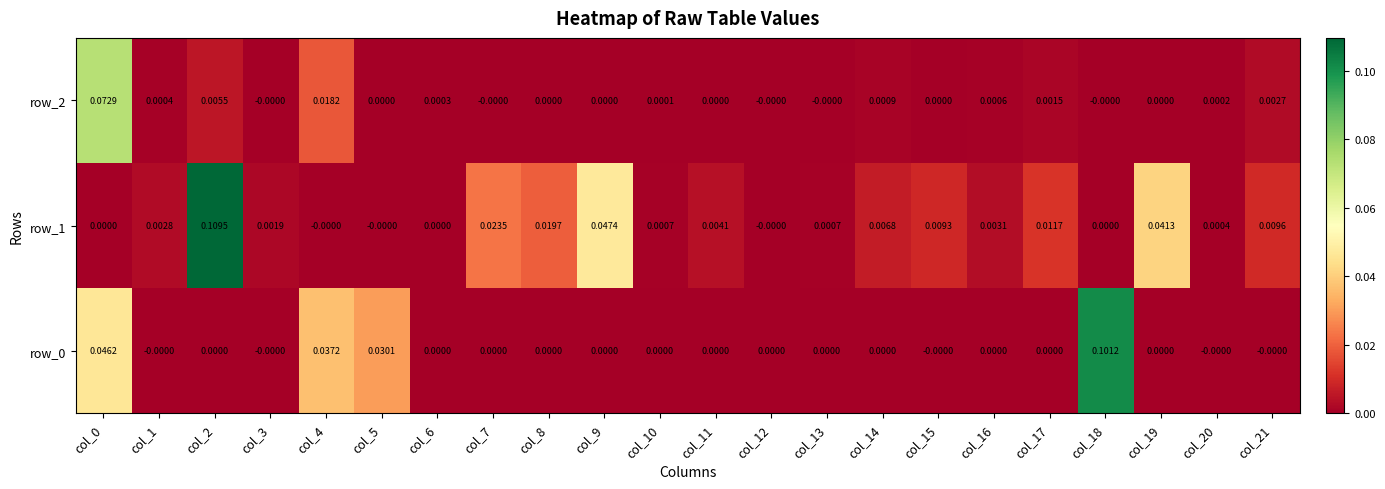

How many values in the row_1 series exceed 0?

16